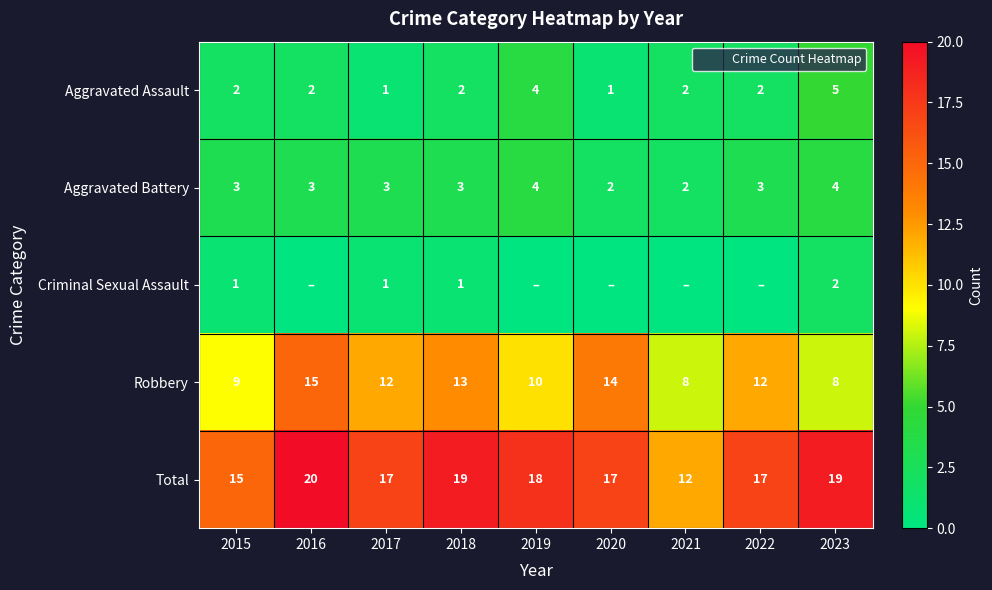

What is the approximate value of Aggravated Assault at 2019?

4